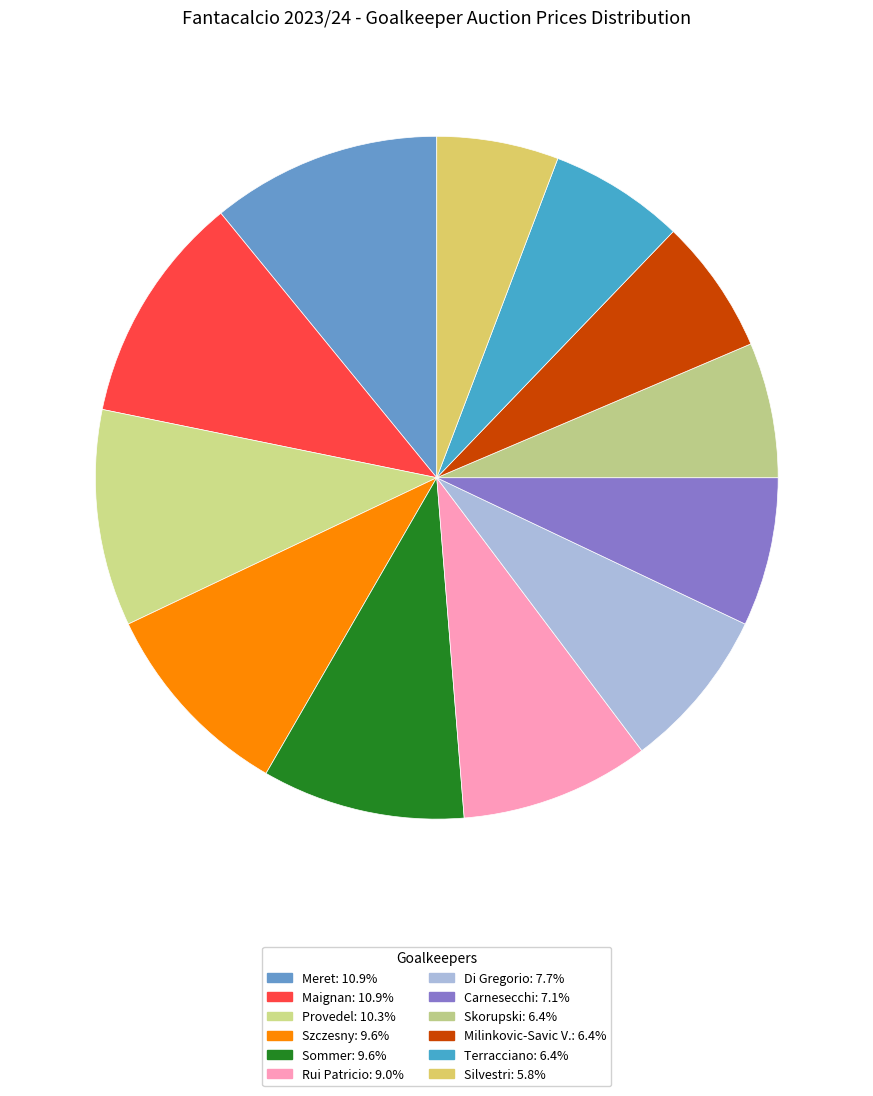

Is it true that Milinkovic-Savic V. is 18% of the pie?

False